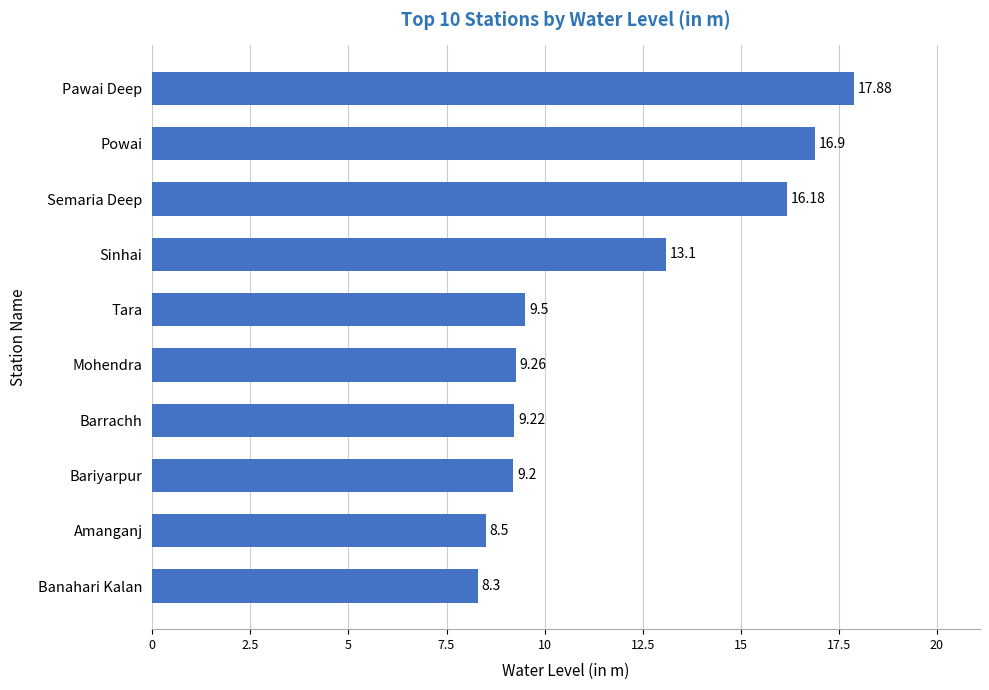

What is the difference between the maximum and minimum values?

9.6